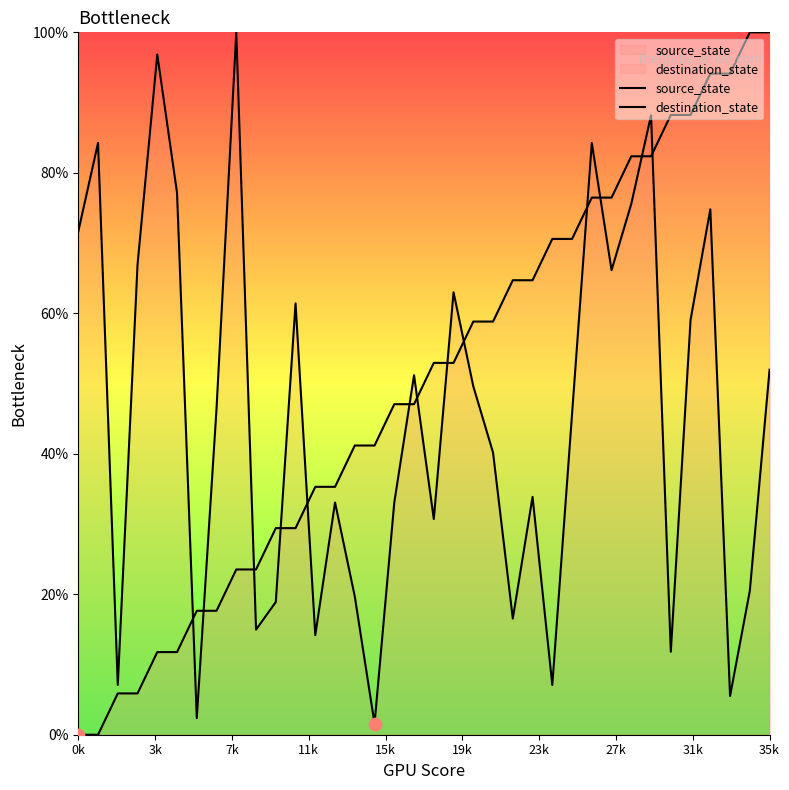

Which series has the largest Y range (max minus min)?

source_state